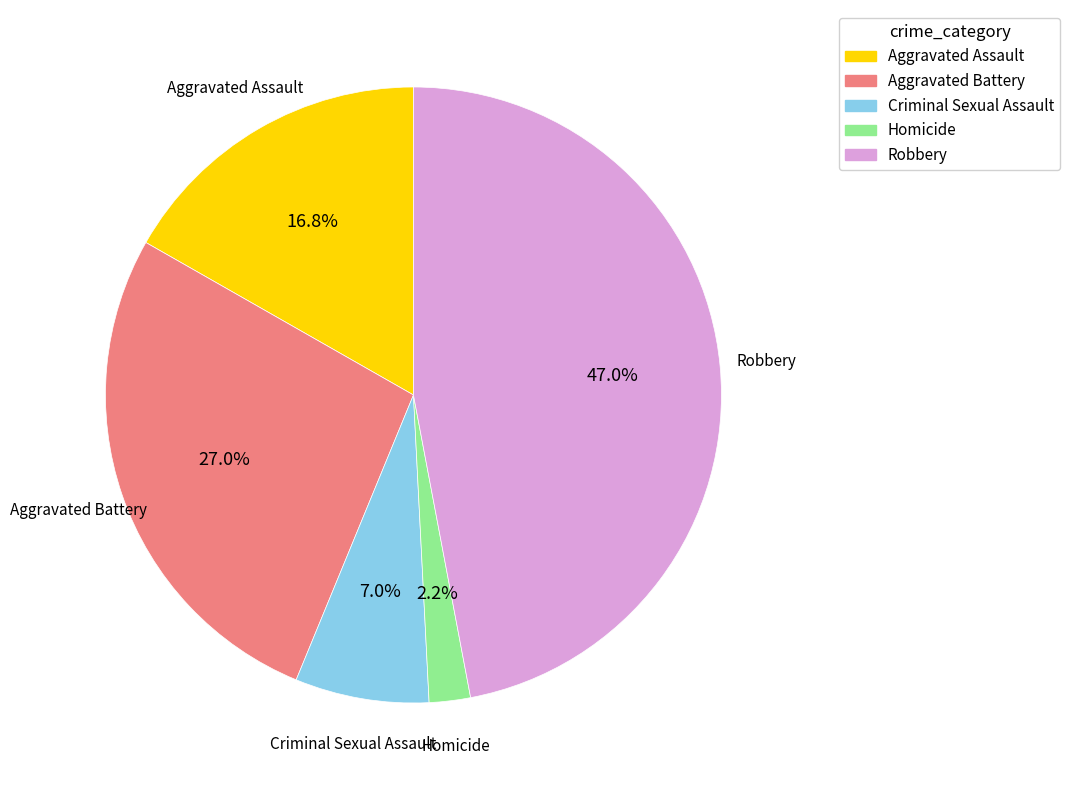

Does Homicide represent more than half of the total?

No